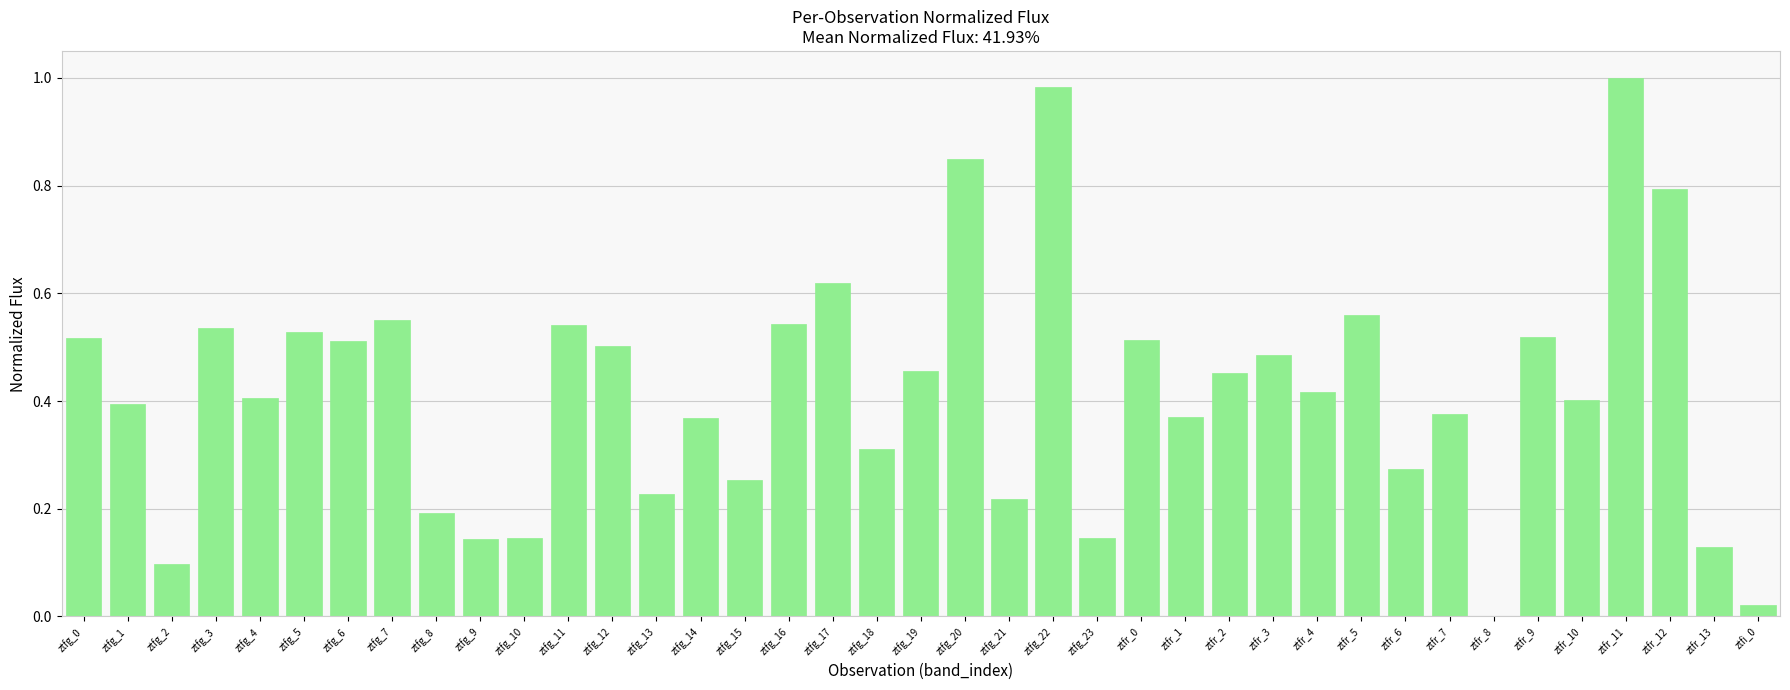

What is the change in value from ztfg_2 to ztfg_7?

+0.5